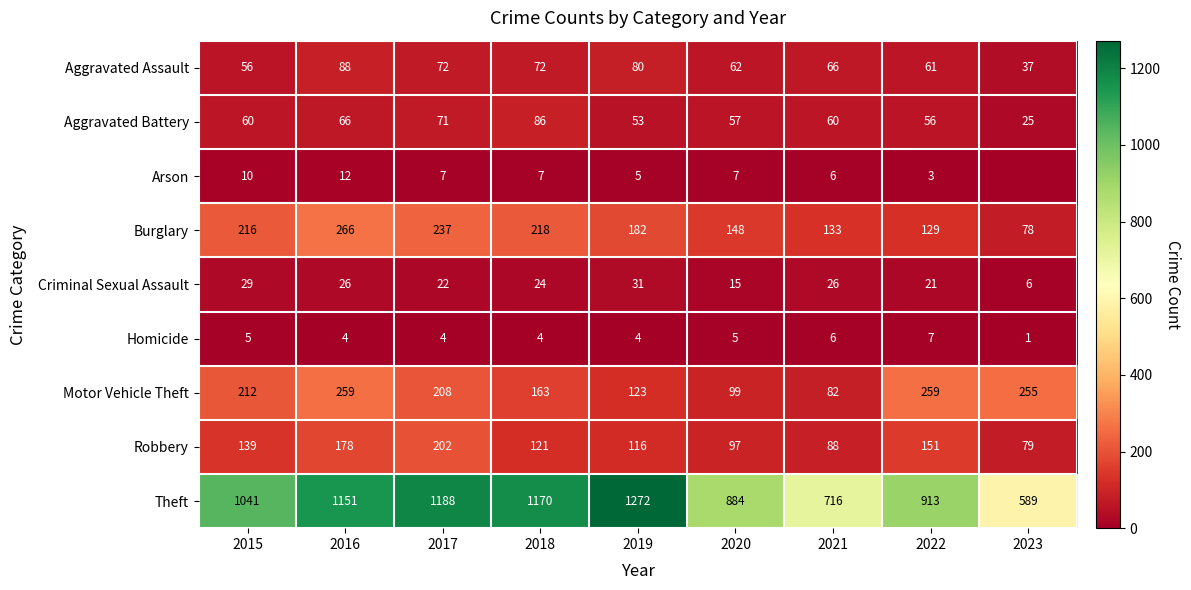

Is the value of Aggravated Battery at 2016 greater than the value of Burglary at 2017?

No